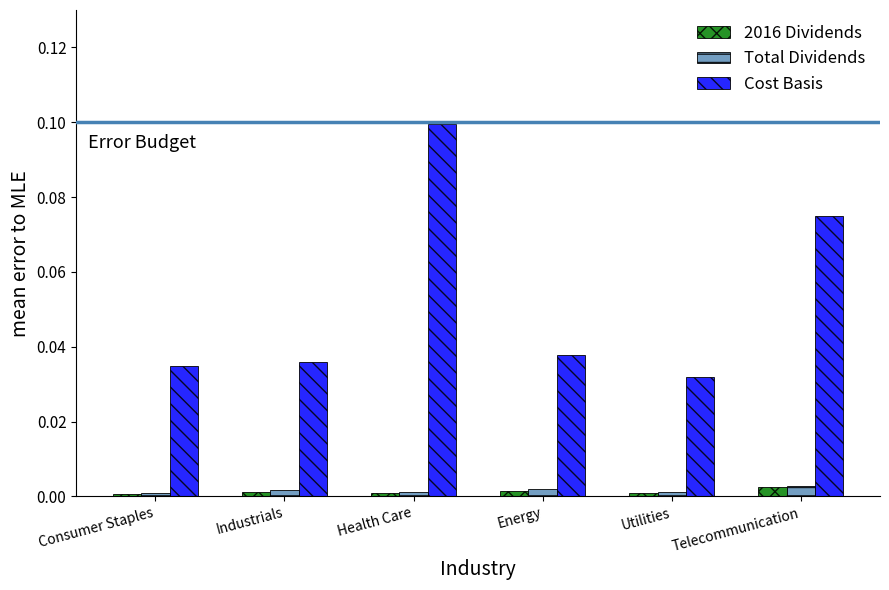

At which label does Cost Basis reach its peak?

Health Care